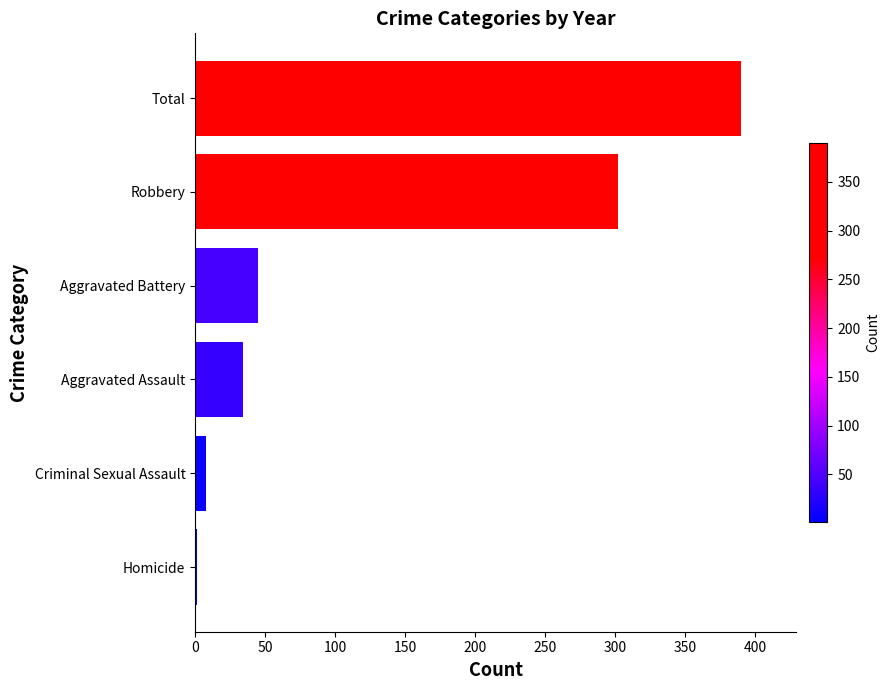

The chart shows a value of 195 at Total. True or false?

False